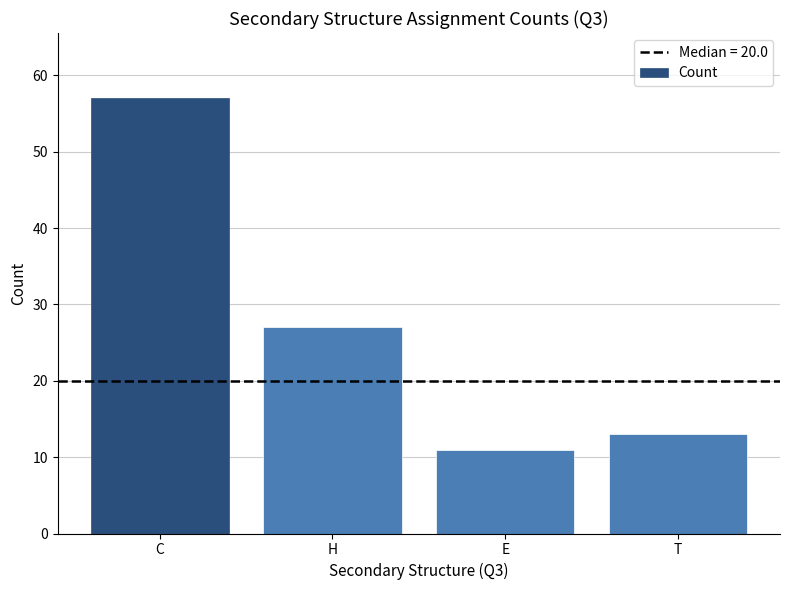

What is the change in value from C to T?

-44